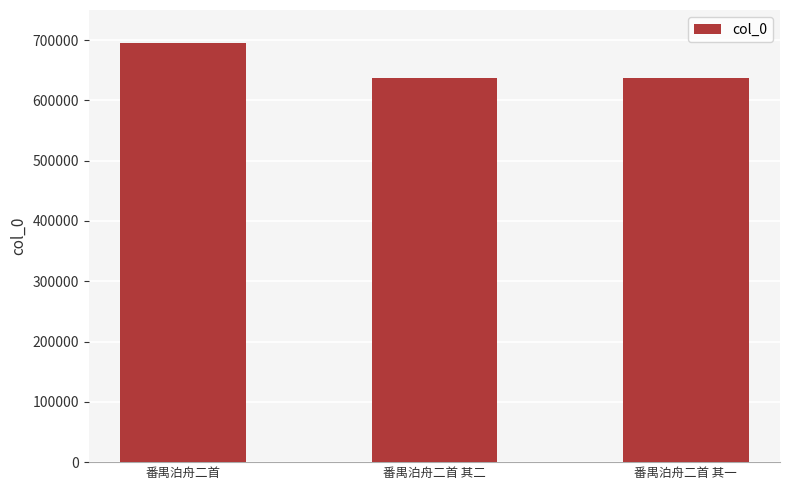

What is the value of the 2nd bar from the left?

637982